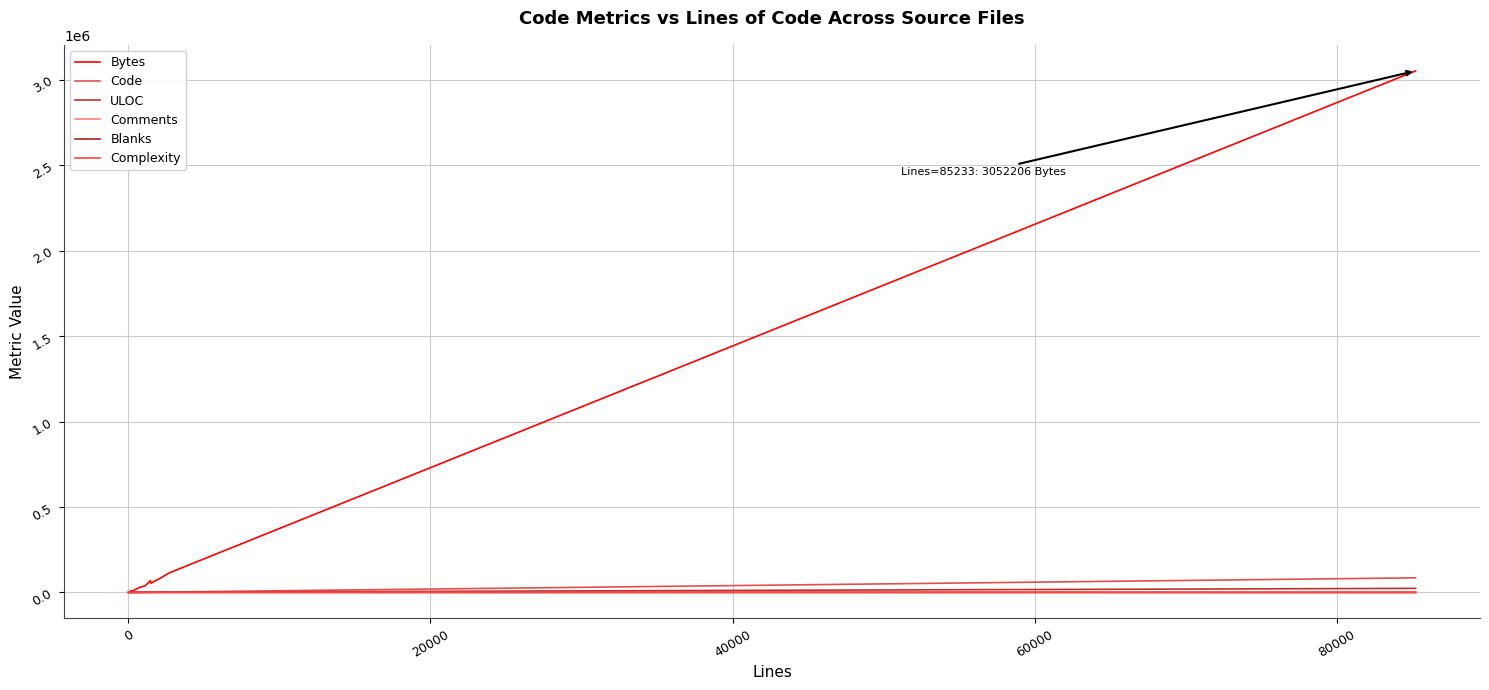

Does the chart display data point markers on the line(s)?

No